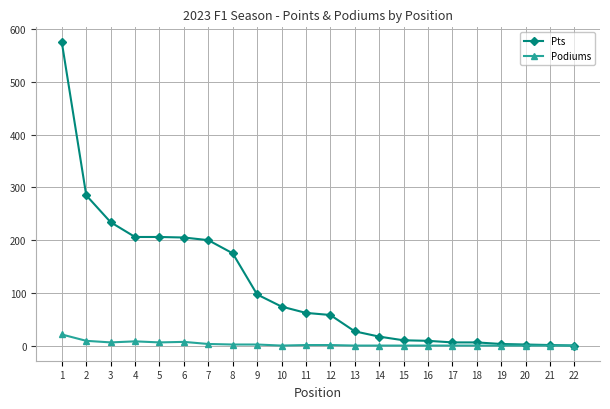

What is the maximum value shown in the chart?

575